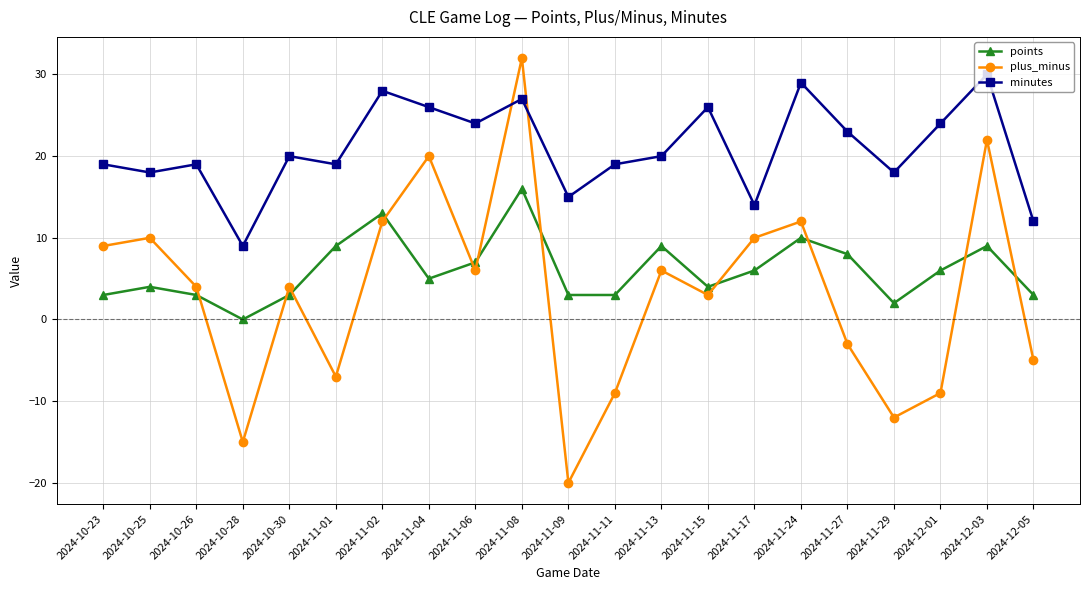

Which category has the highest value in the plus_minus series?

2024-11-08